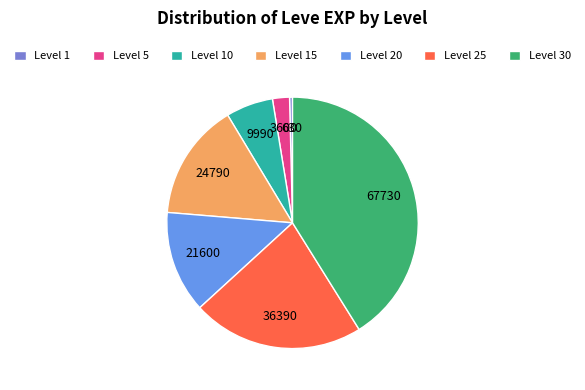

Does Level 5 account for over 50% of the chart?

No